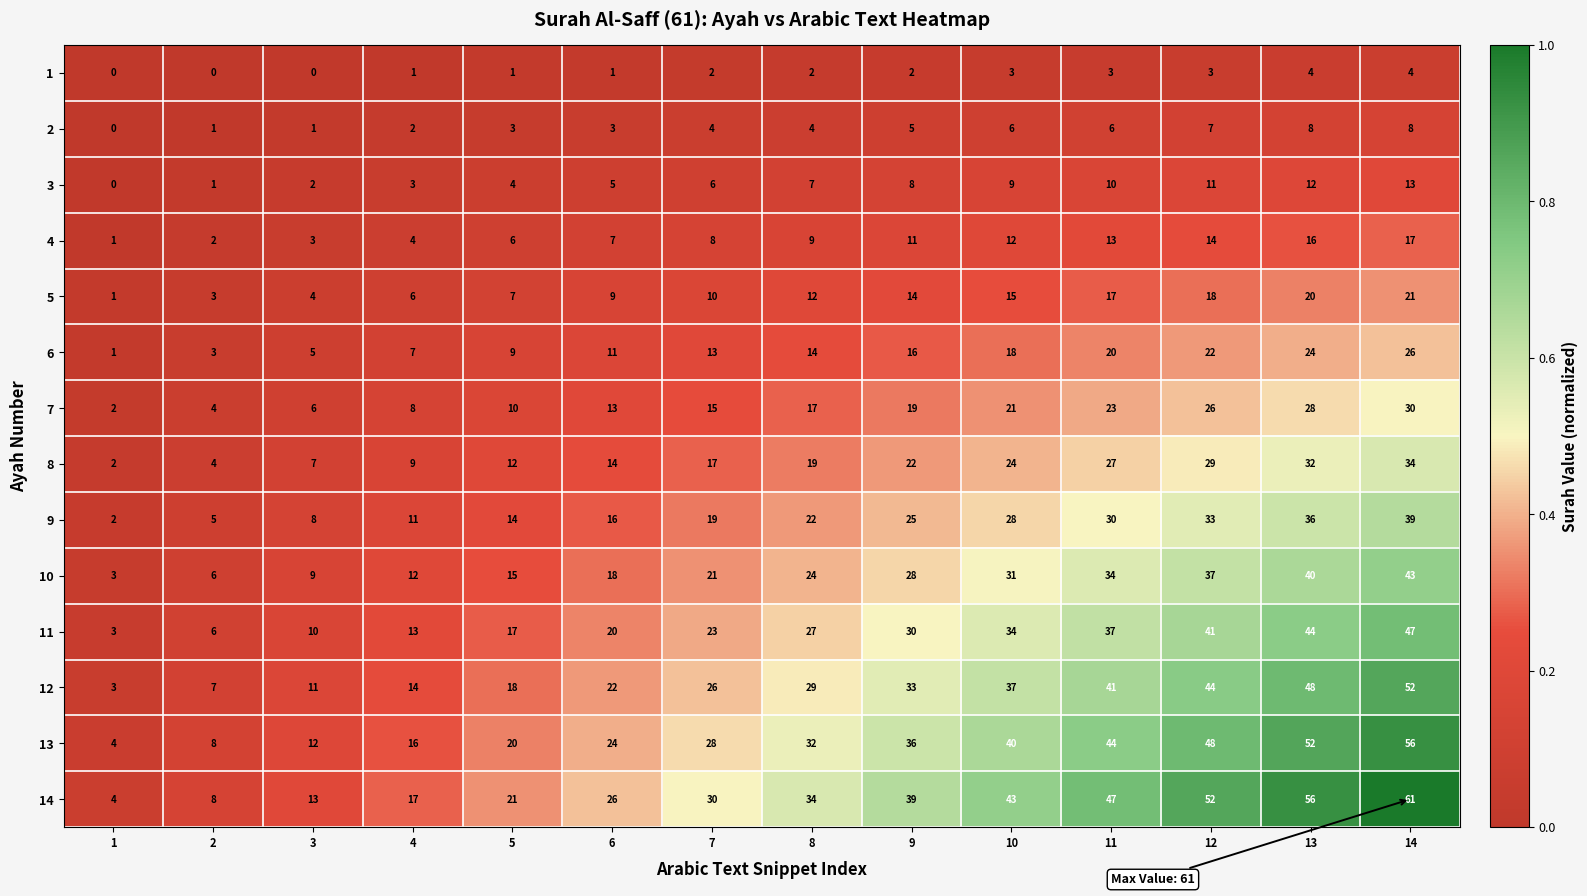

What is the greatest value displayed?

61